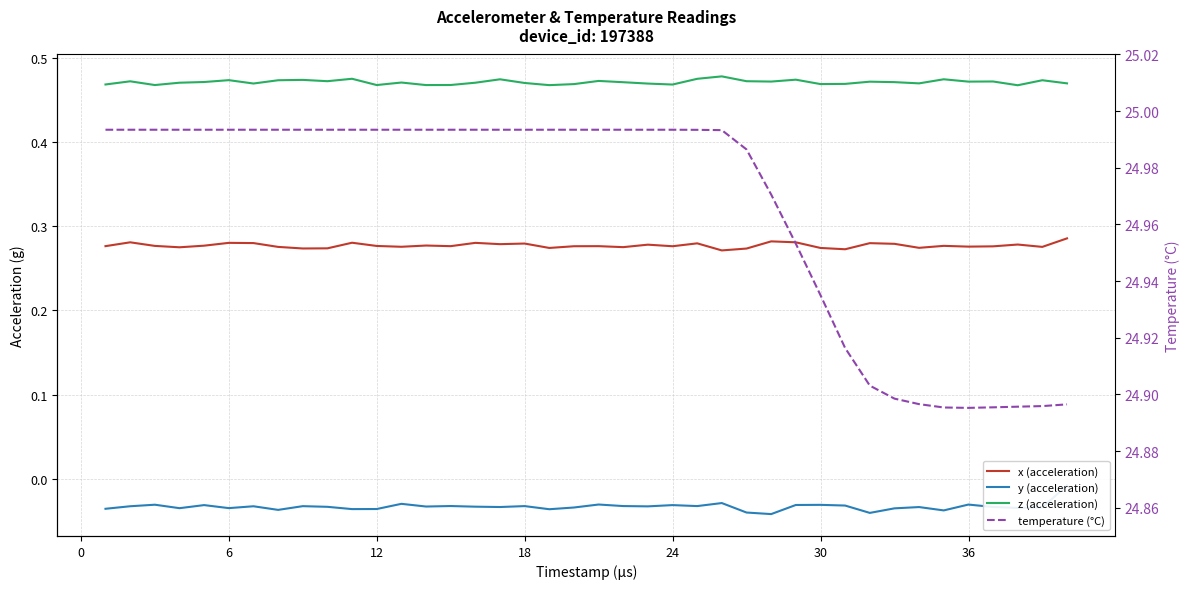

What is the sum of all y (acceleration) values?

-1.3